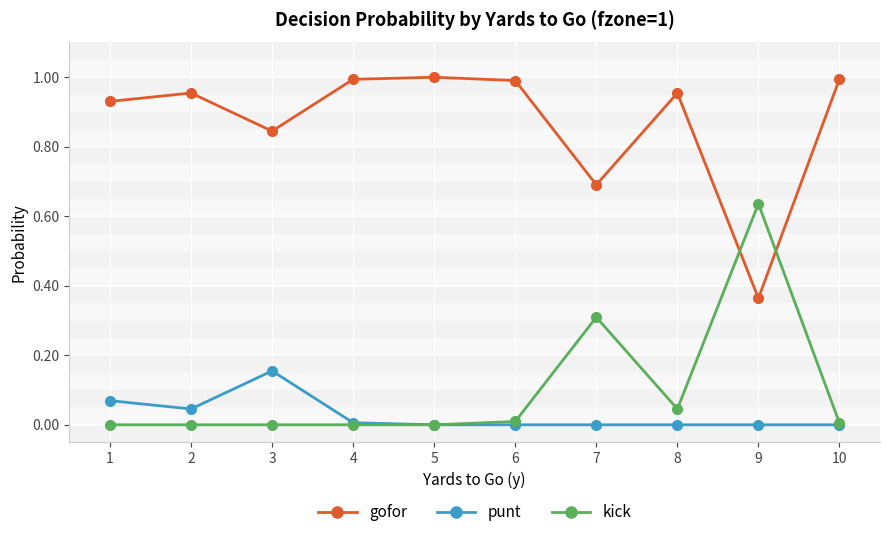

True or false: punt and gofor cross at least once.

False